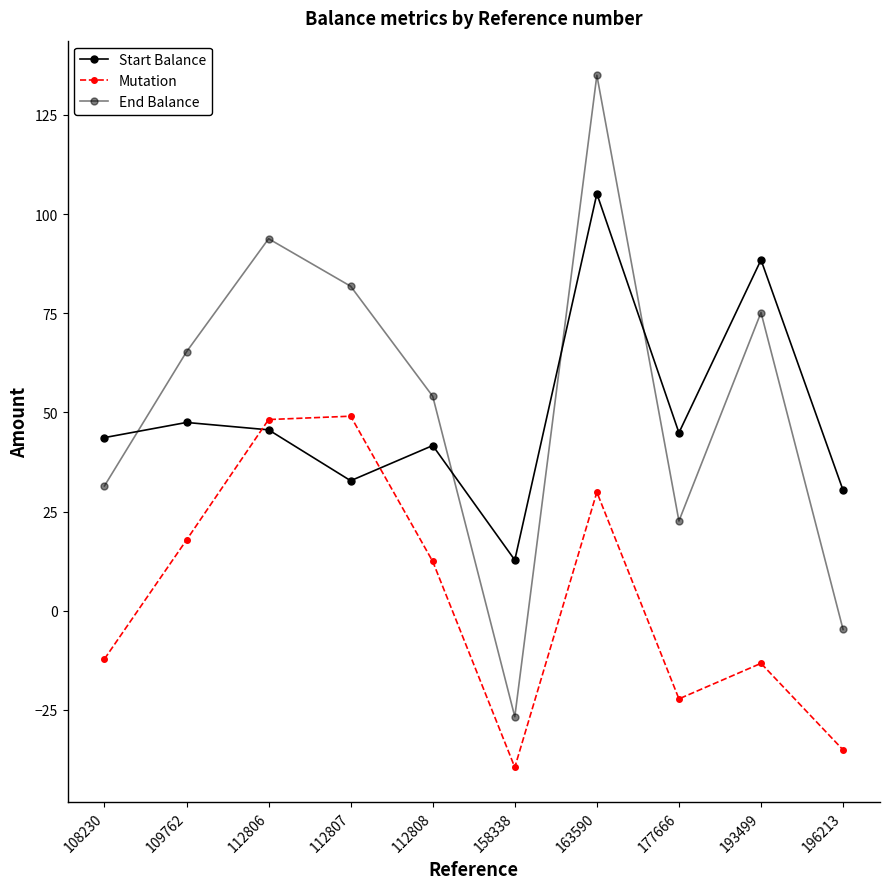

Where does the End Balance series first go above 65?

109762